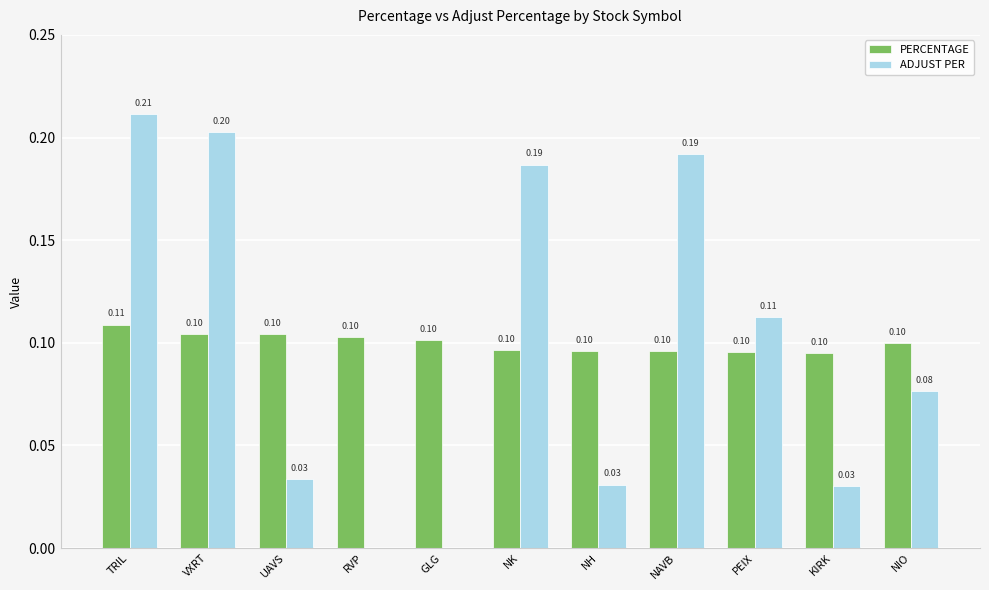

At which category is the sum across all series the highest?

TRIL